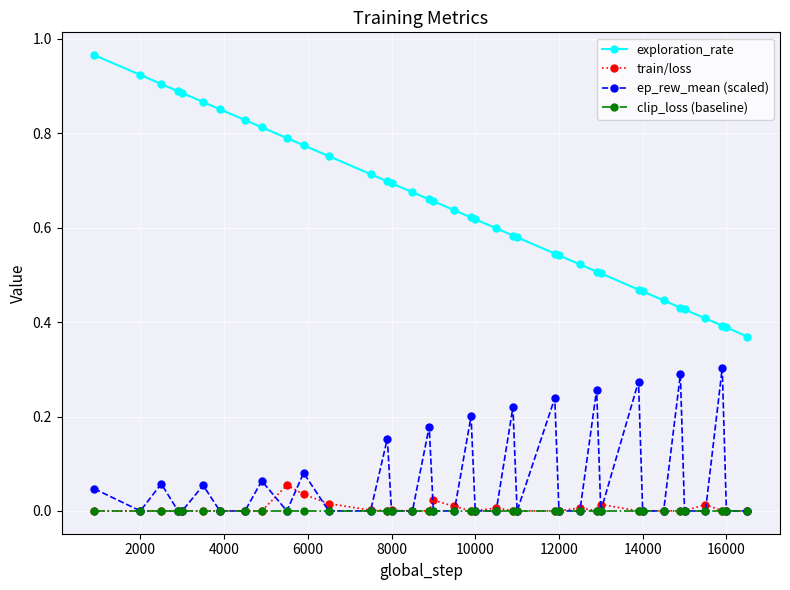

Rank the series by their maximum value, from highest to lowest.

exploration_rate, ep_rew_mean (scaled), train/loss, clip_loss (baseline)